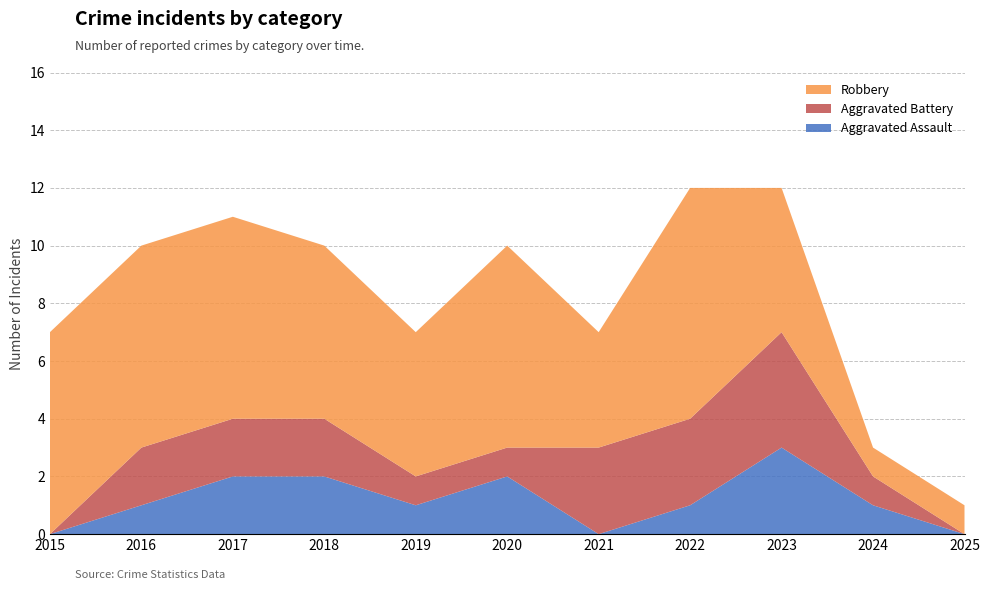

Reading left to right, transcribe all the data shown in this chart.

Aggravated Assault: 0	1	2	2	1	2	0	1	3	1	0
Aggravated Battery: 0	2	2	2	1	1	3	3	4	1	0
Robbery: 7	7	7	6	5	7	4	8	5	1	1